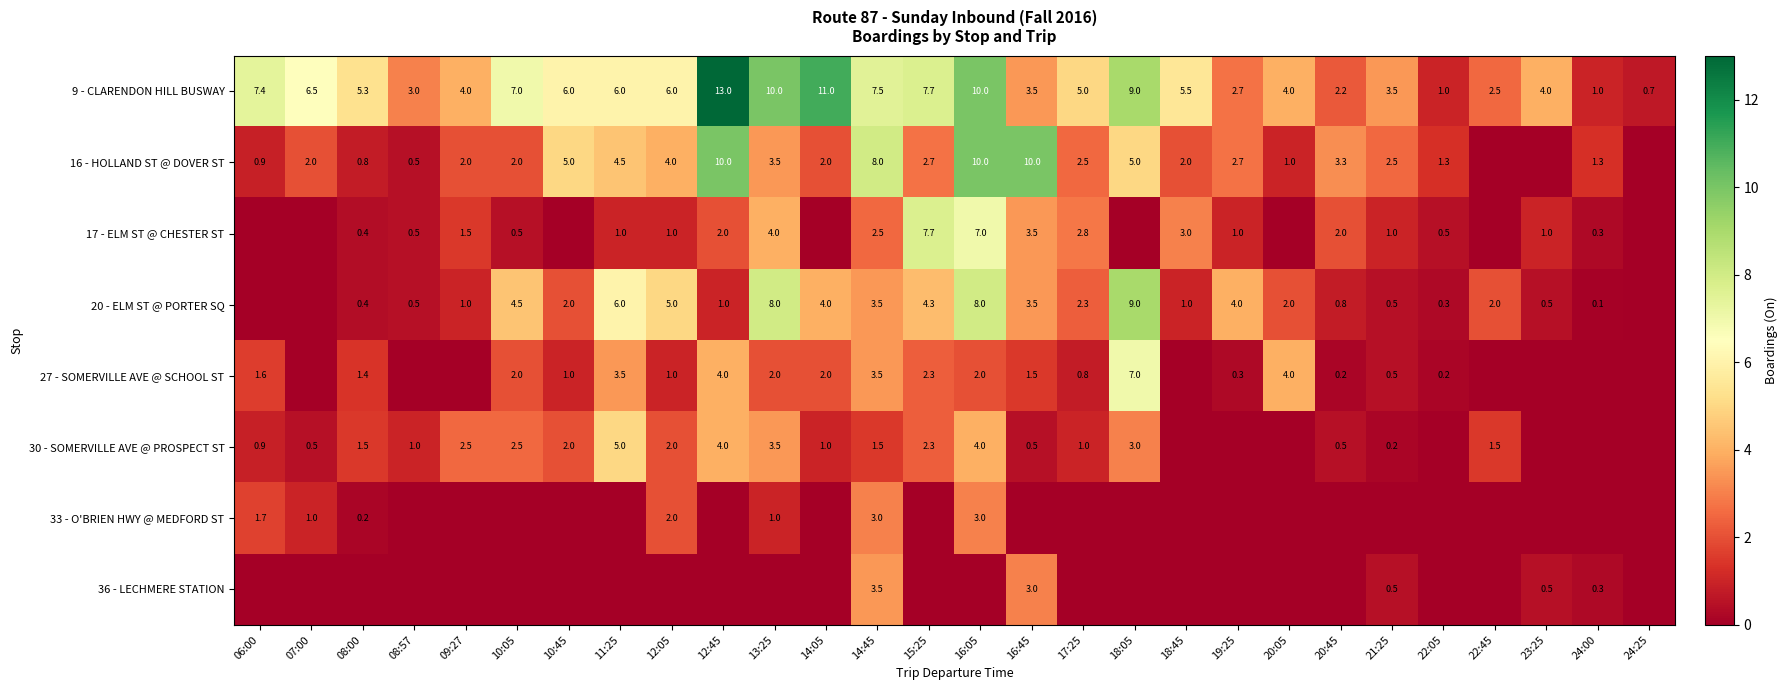

The 20 - ELM ST @ PORTER SQ series shows 0.7 at 18:45. True or false?

False